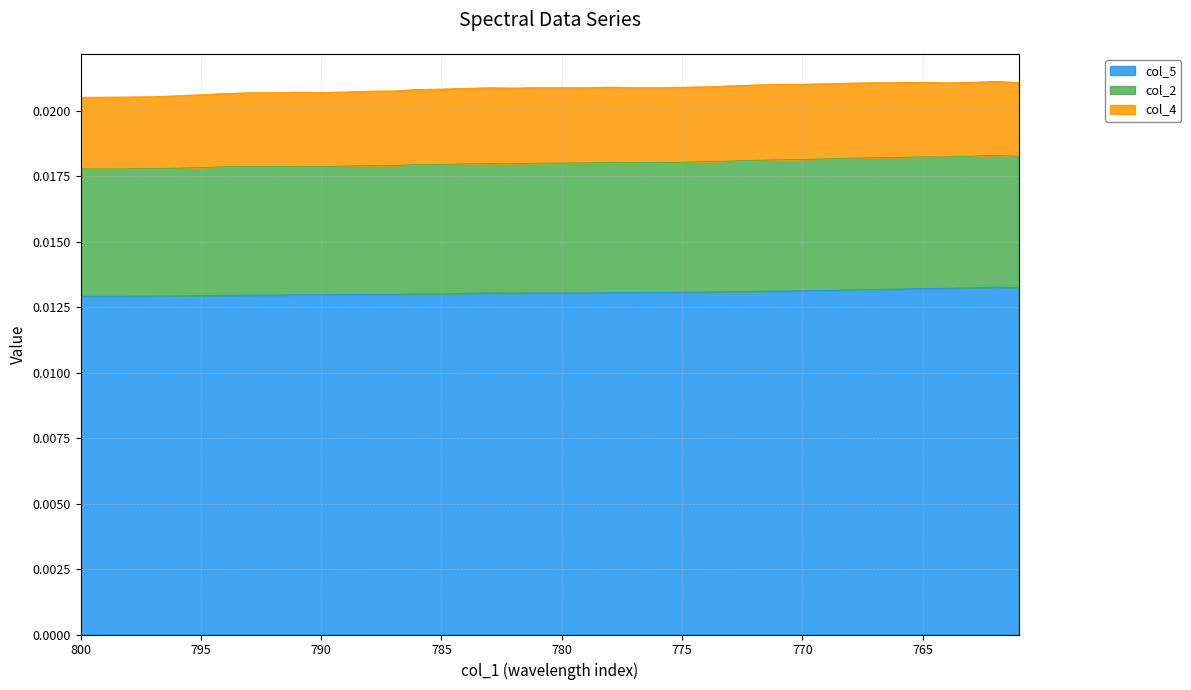

What are all the series names shown in the legend?

col_5, col_2, col_4